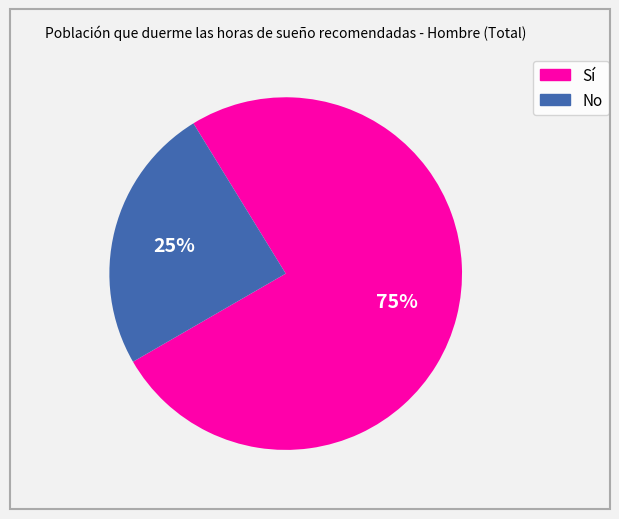

What is the largest slice in the pie chart?

Sí